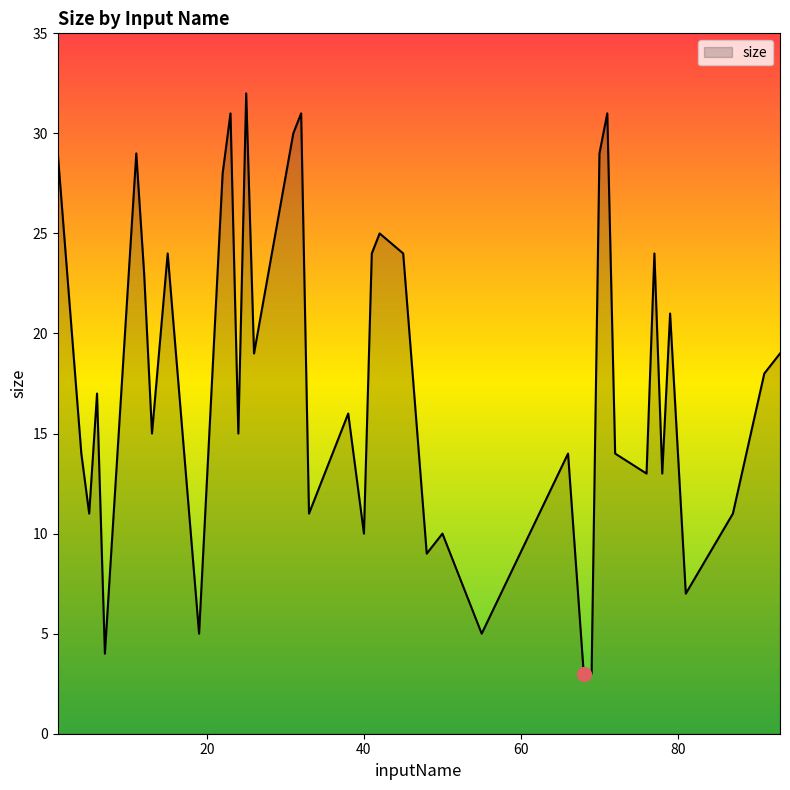

What is the minimum value shown in the chart?

3